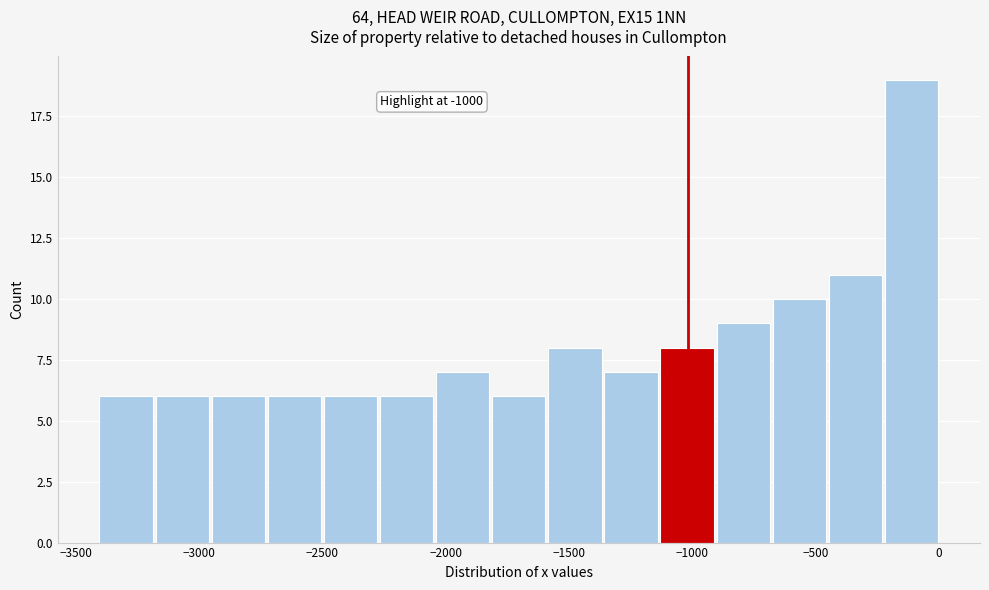

Which range on the x-axis has the tallest bar?

-200 to 0